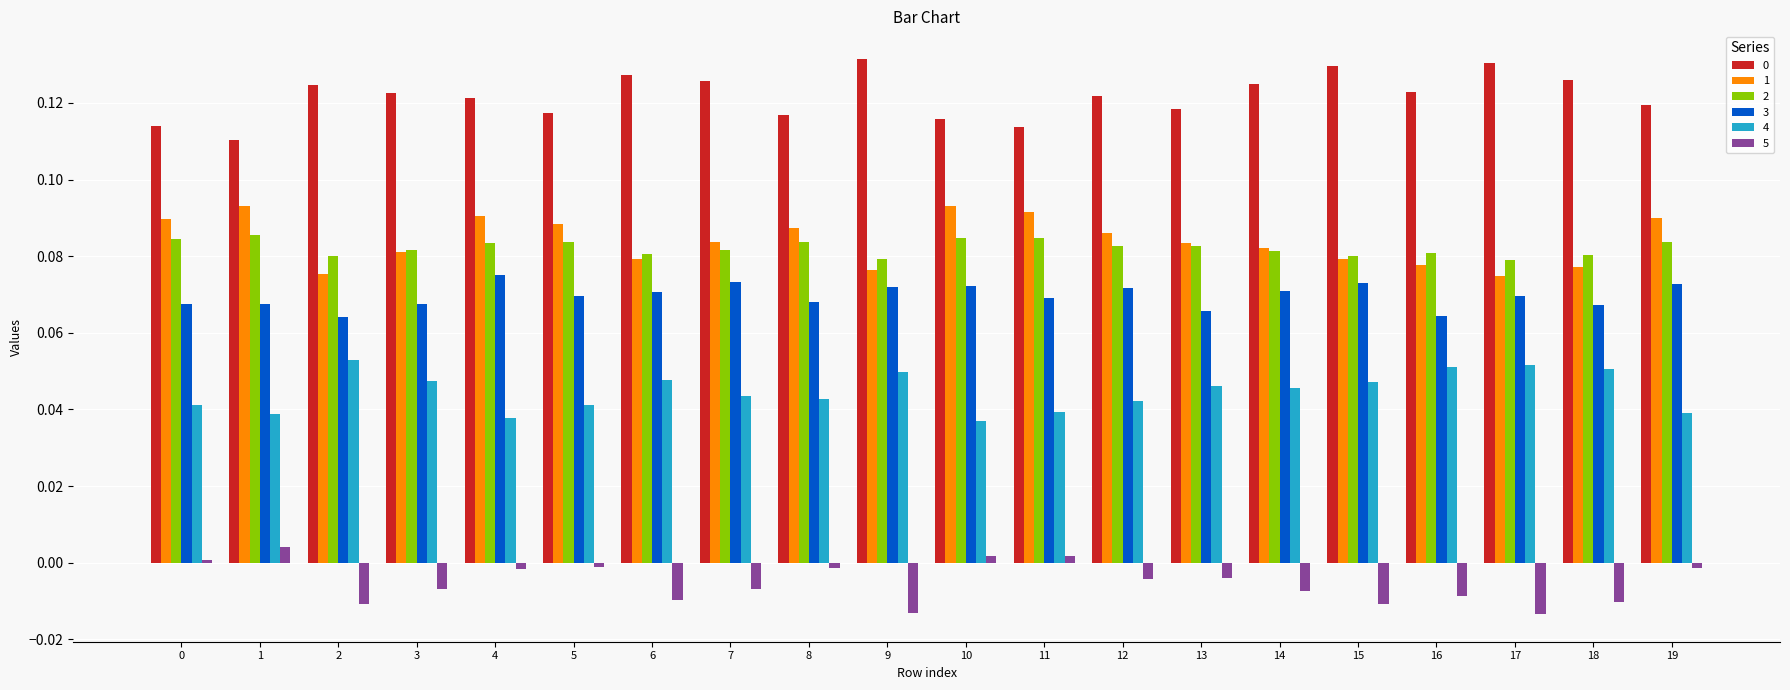

What is the total value across all series at 9?

0.4